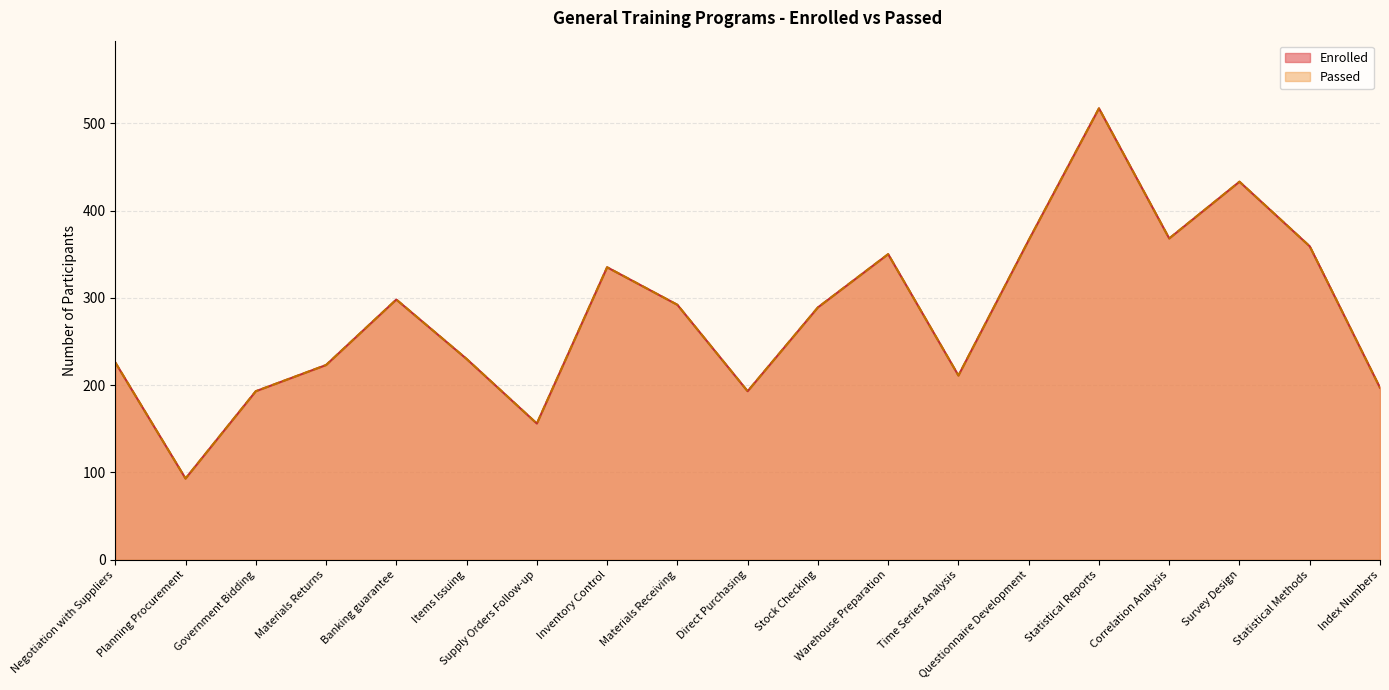

In Enrolled, how many points are higher than both neighbors (excluding endpoints)?

5